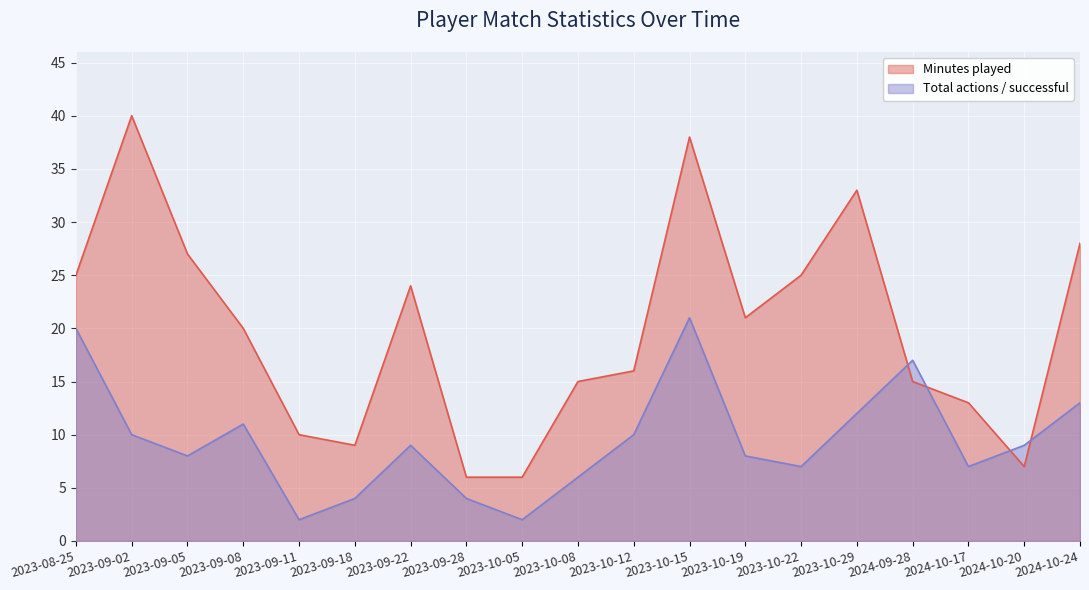

Rank the categories by Minutes played value from lowest to highest.

2023-09-28, 2023-10-05, 2024-10-20, 2023-09-18, 2023-09-11, 2024-10-17, 2023-10-08, 2024-09-28, 2023-10-12, 2023-09-08, 2023-10-19, 2023-09-22, 2023-08-25, 2023-10-22, 2023-09-05, 2024-10-24, 2023-10-29, 2023-10-15, 2023-09-02